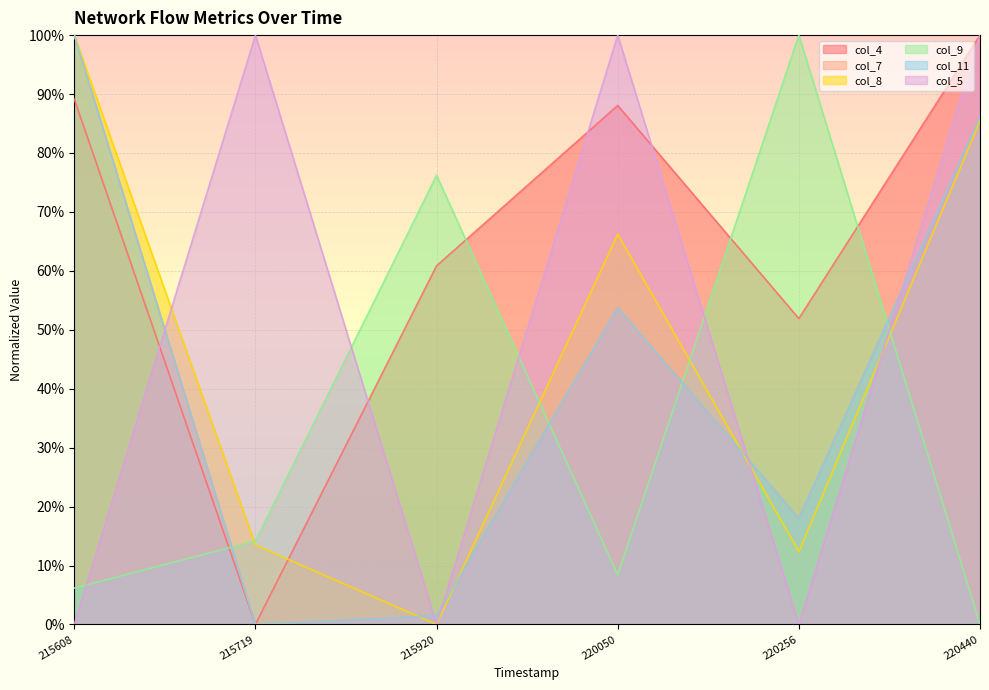

How many lines are shown in the chart?

6